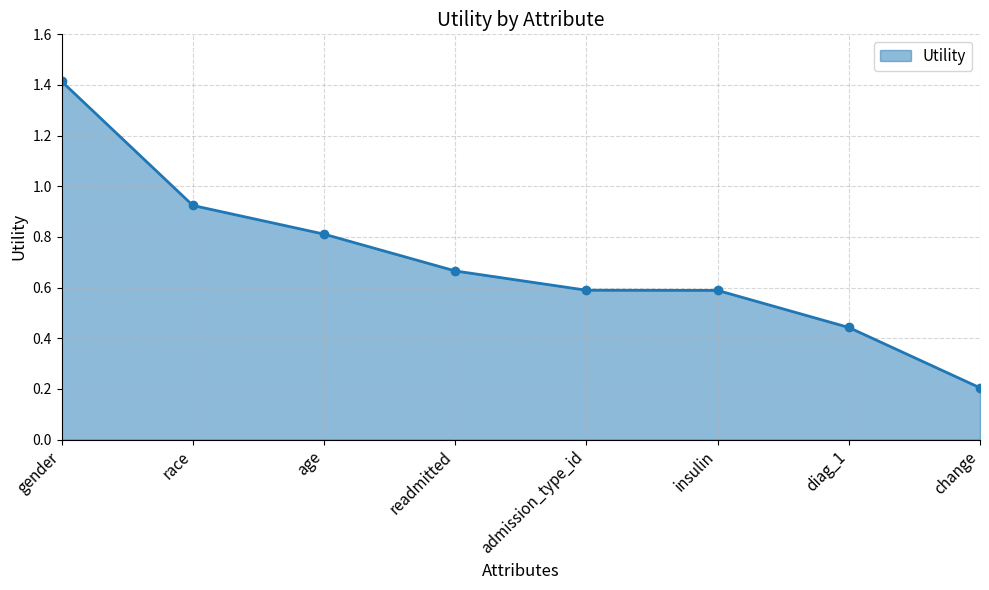

How many categories are shown in the chart?

8